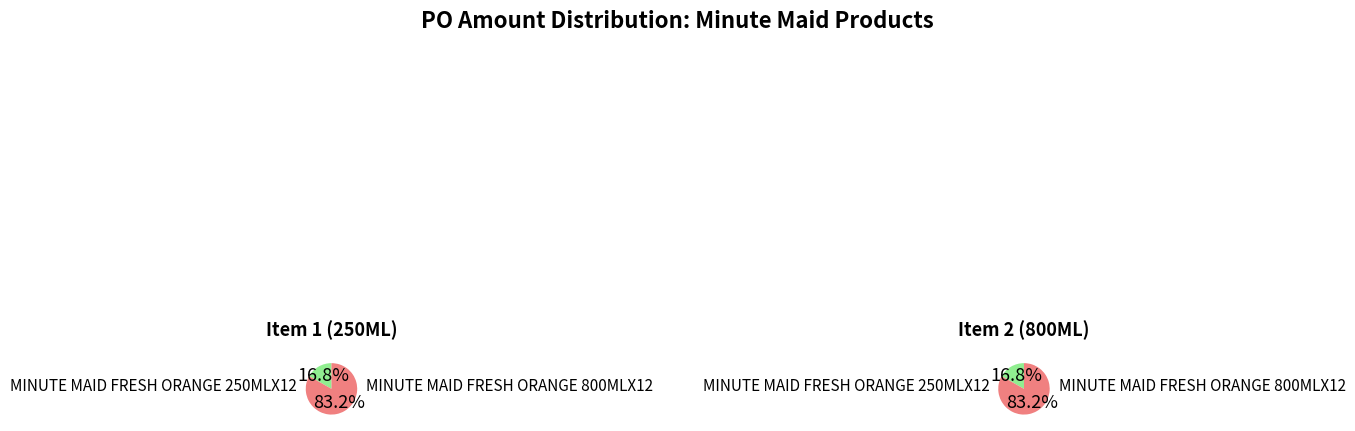

To the nearest percent, what portion does MINUTE MAID FRESH ORANGE 800MLX12 represent?

83%